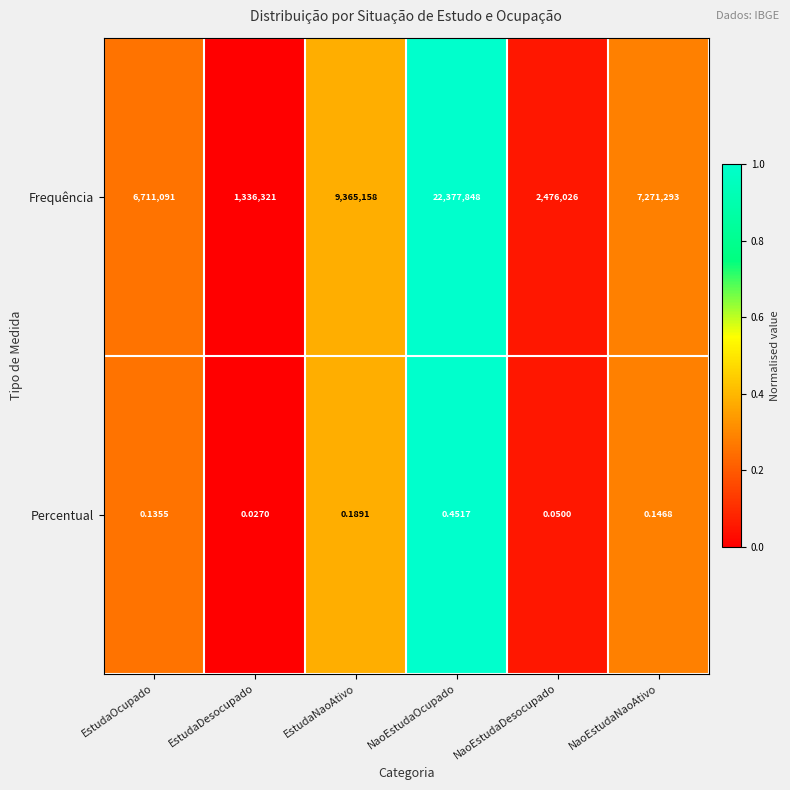

At which label does Frequência first exceed 7271293?

EstudaNaoAtivo